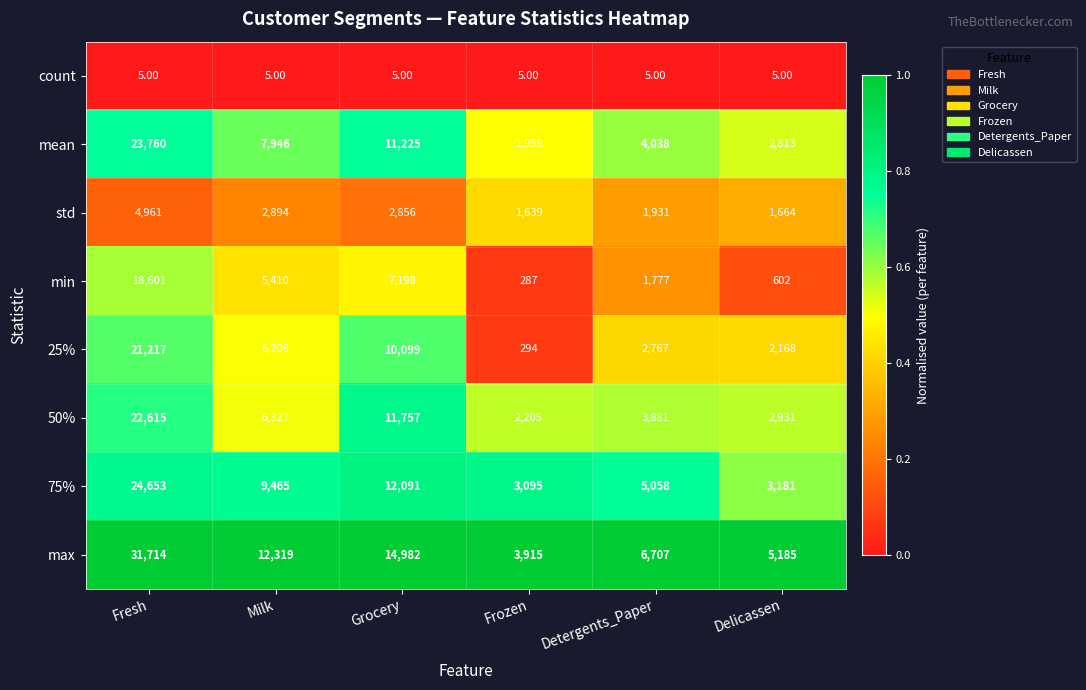

Which series changed the most between Milk and Frozen?

max